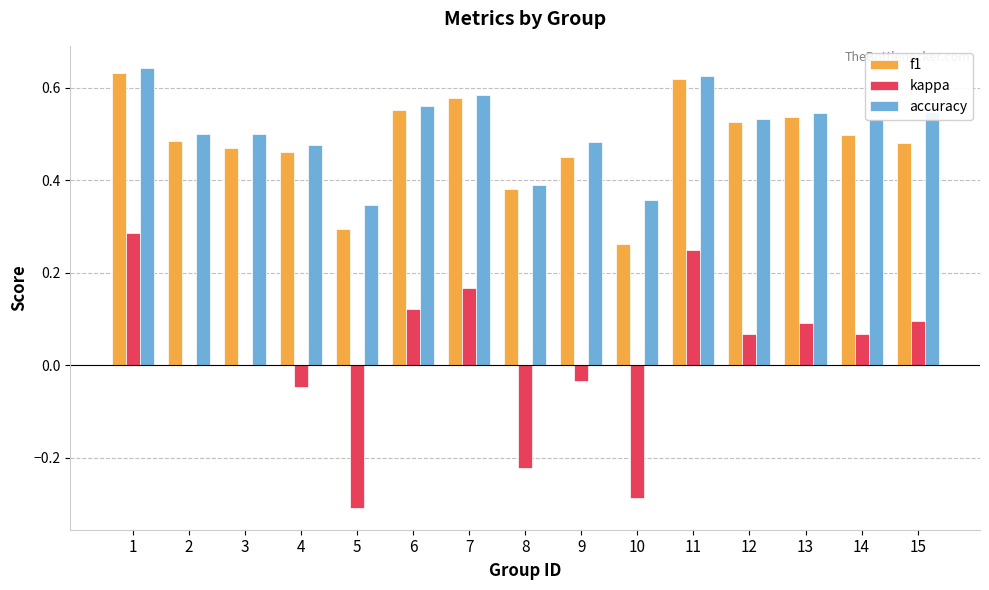

Is it true that kappa equals -0.1 at 10?

False